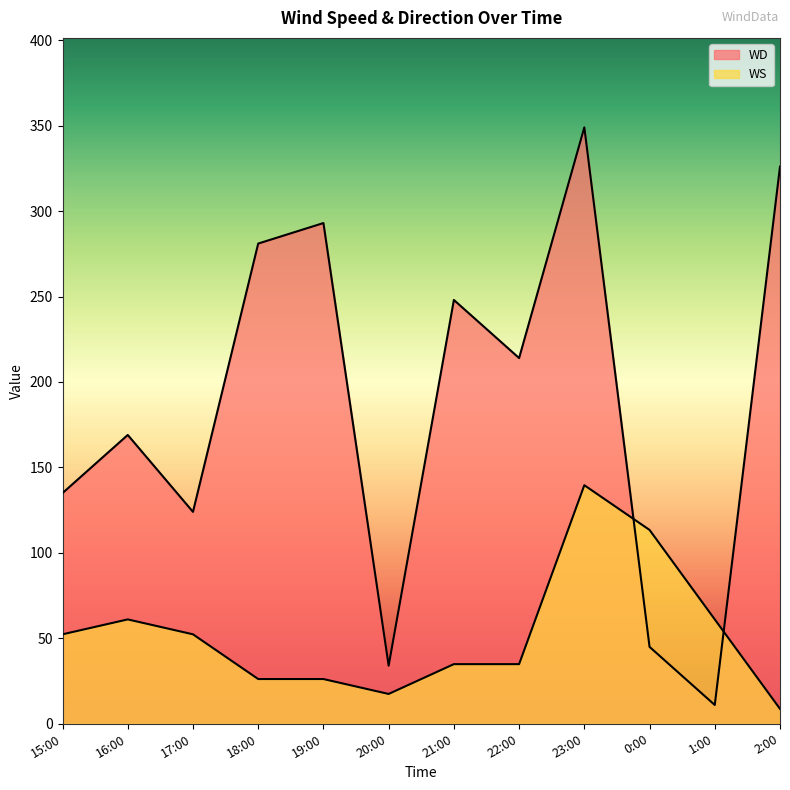

What is the label of the 10th point from the left?

0:00